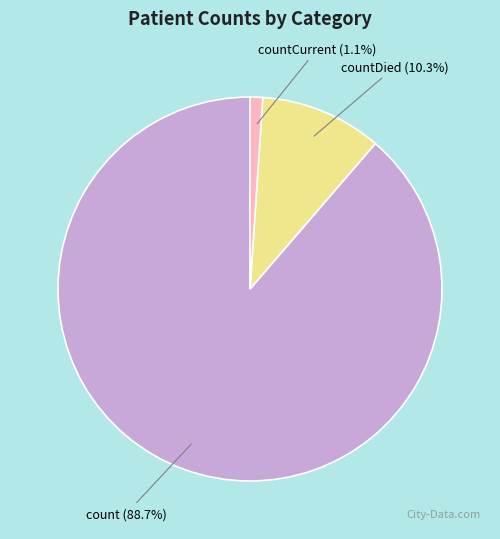

Which category has the smallest portion of the pie?

countCurrent (1.1%)